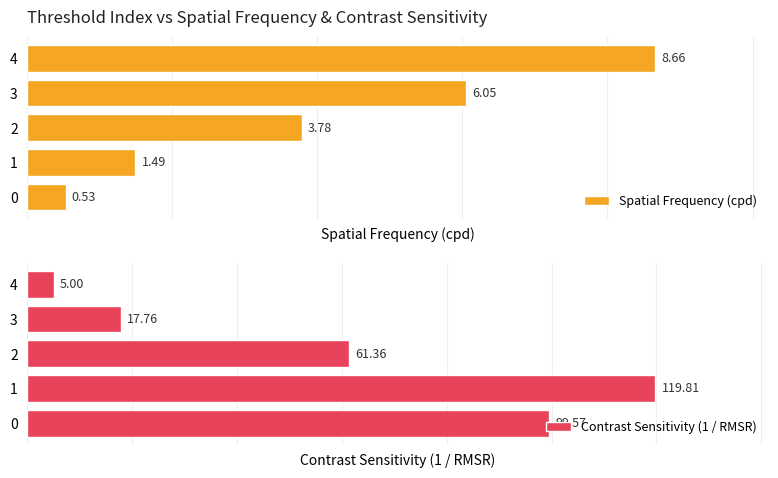

How many values in the Spatial Frequency (cpd) series exceed 3?

3